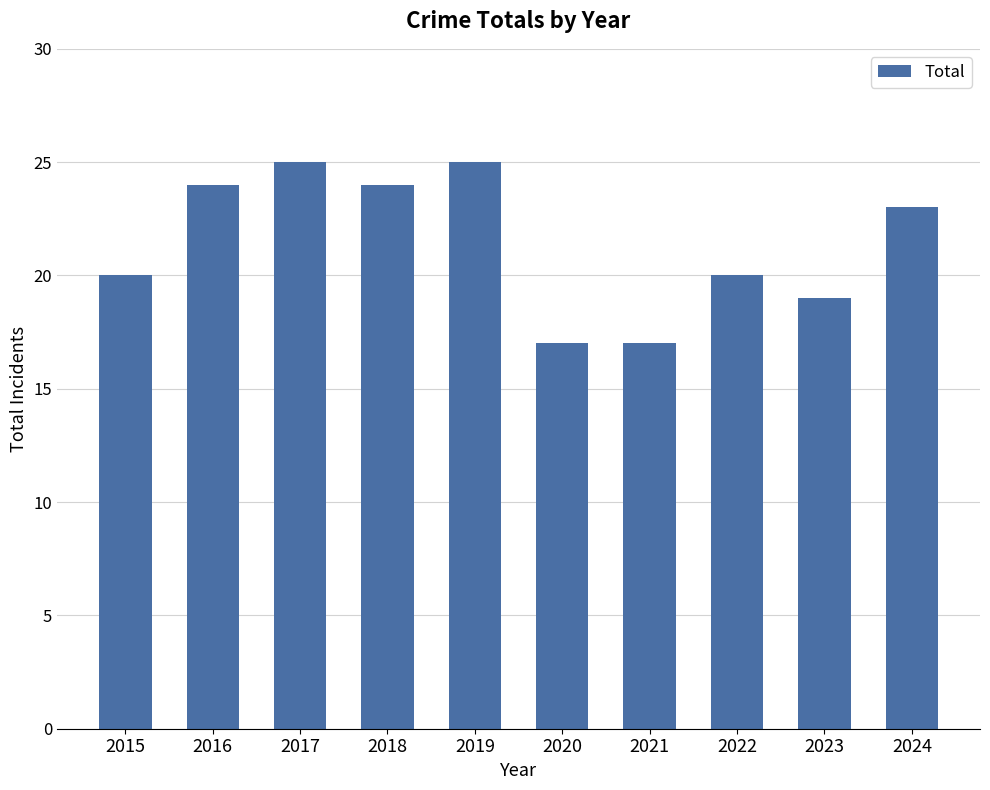

What is the change in value from 2022 to 2024?

+3